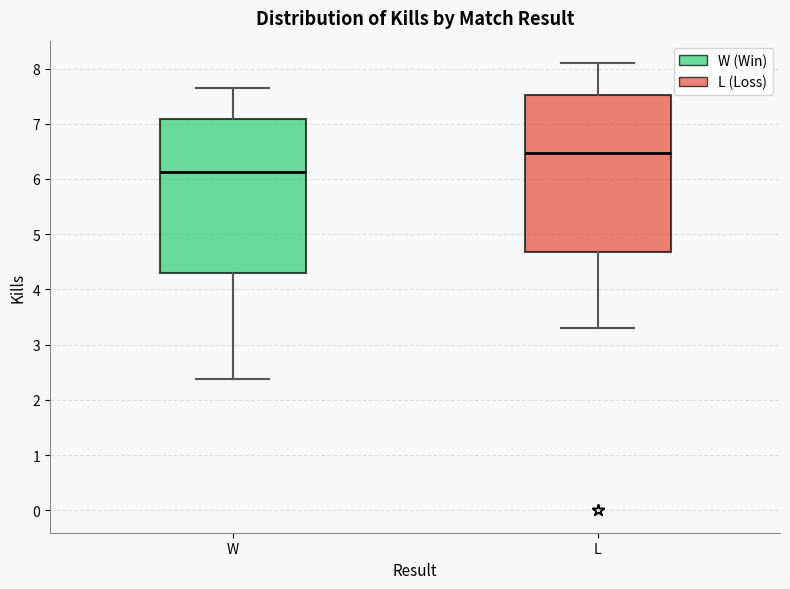

Where does the median line of the box for L sit on the y-axis? The values are not printed on the chart, so give them approximately, as read against the axis.

6.5